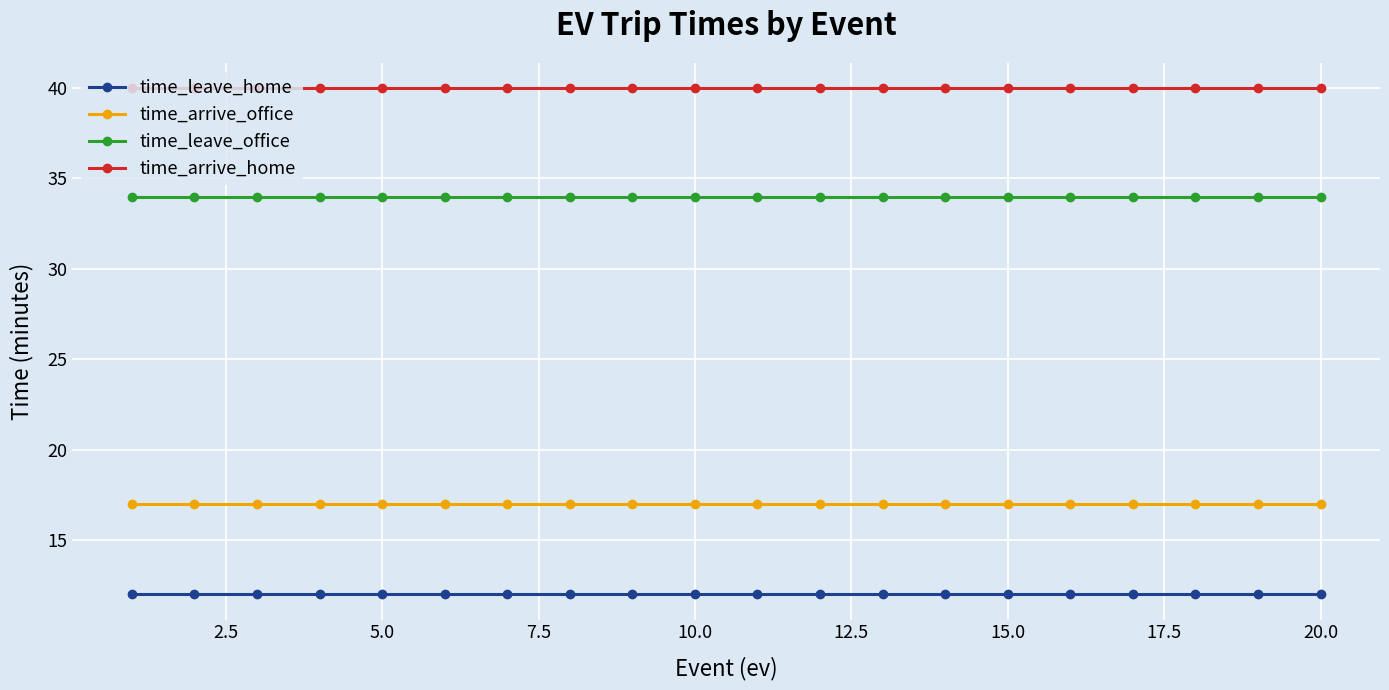

Count the number of categories in the chart.

20